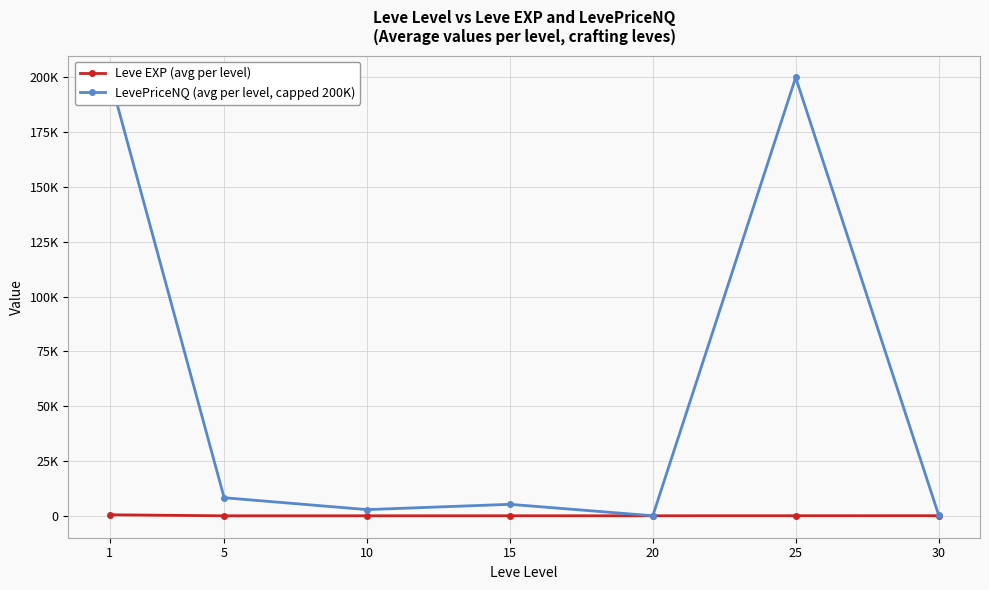

The value of Leve EXP (avg per level) at 5 is 0.9. True or false?

False